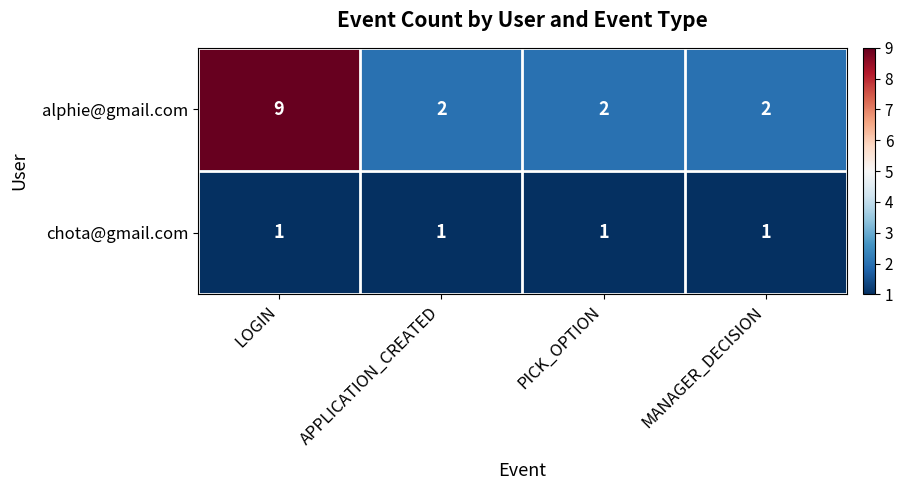

How many series are shown in this chart?

2